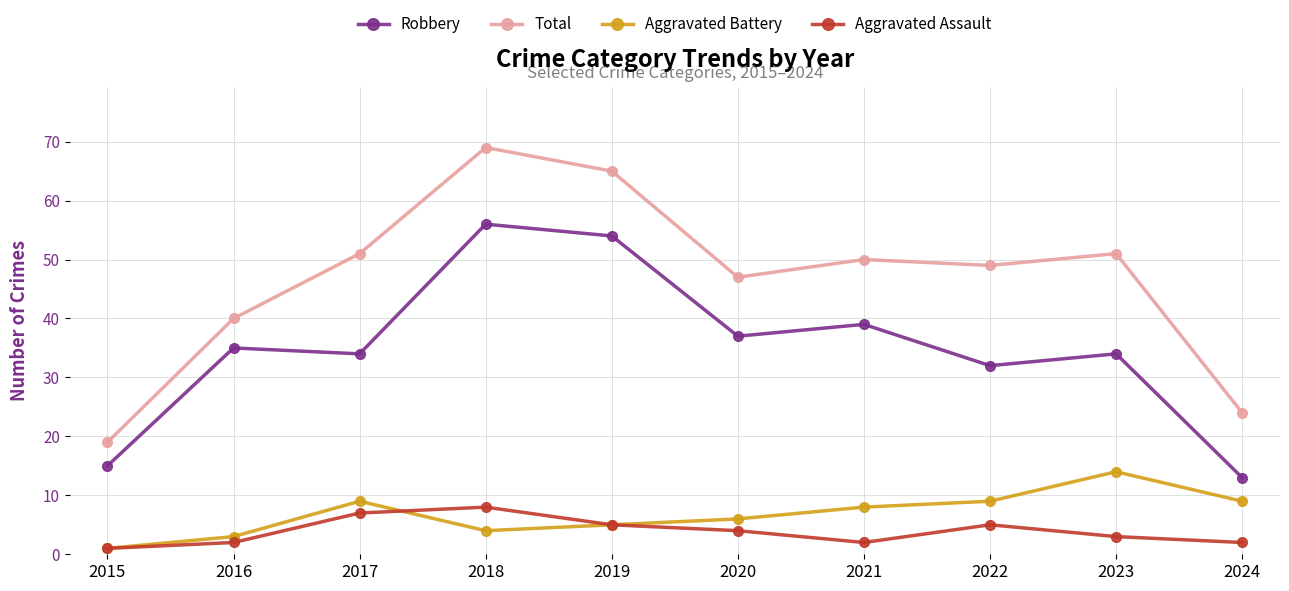

Reading left to right, transcribe all the data shown in this chart.

Robbery: 2015=15	2016=35	2017=34	2018=56	2019=54	2020=37	2021=39	2022=32	2023=34	2024=13
Total: 2015=19	2016=40	2017=51	2018=69	2019=65	2020=47	2021=50	2022=49	2023=51	2024=24
Aggravated Battery: 2015=1	2016=3	2017=9	2018=4	2019=5	2020=6	2021=8	2022=9	2023=14	2024=9
Aggravated Assault: 2015=1	2016=2	2017=7	2018=8	2019=5	2020=4	2021=2	2022=5	2023=3	2024=2